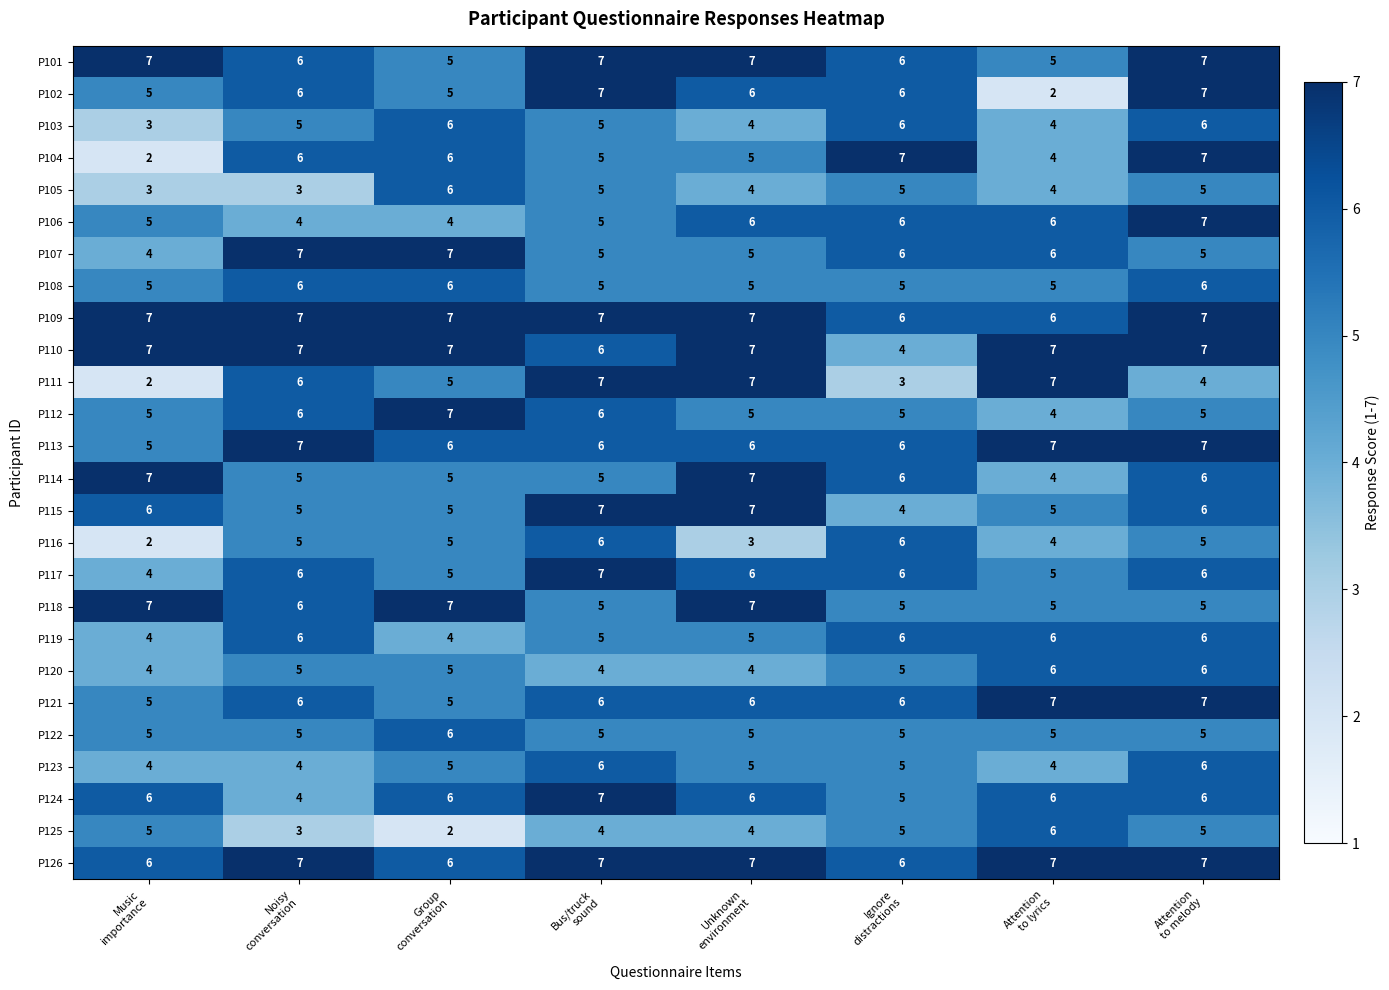

What is the minimum value for P119?

4